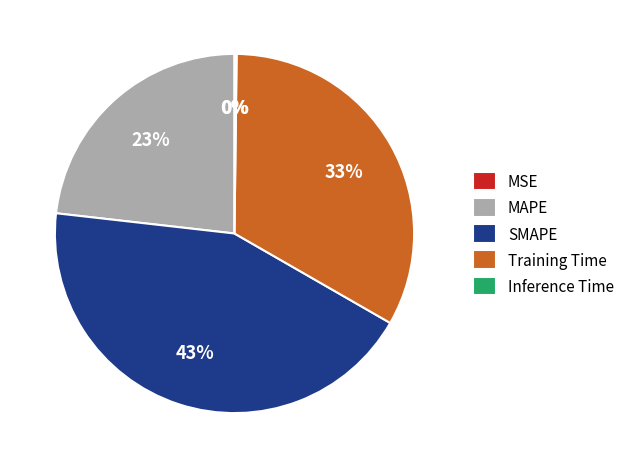

To the nearest percent, what percentage of the pie is SMAPE?

43%